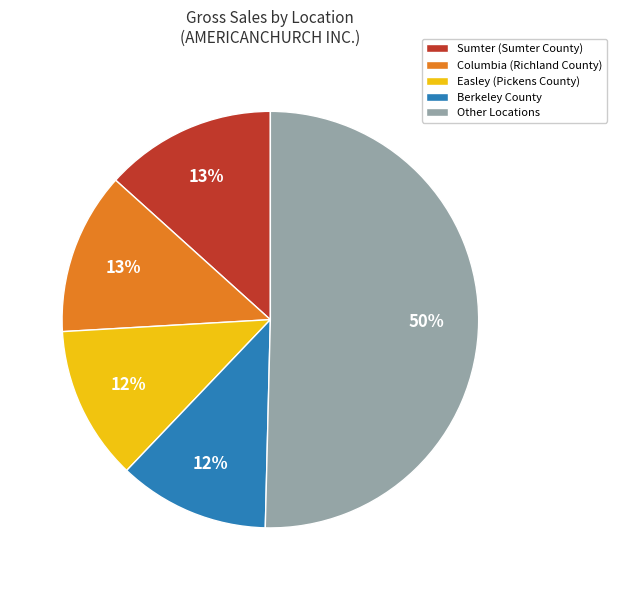

How many slices are in this pie chart?

5